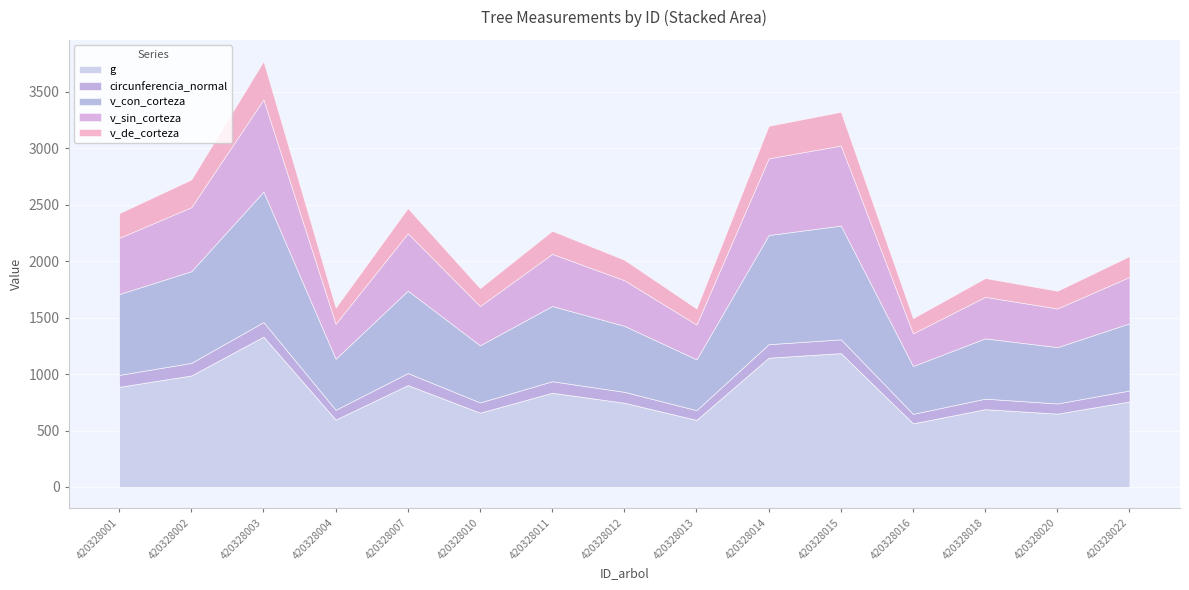

At 420328004, list the series in order from smallest to largest.

circunferencia_normal, v_de_corteza, v_sin_corteza, v_con_corteza, g